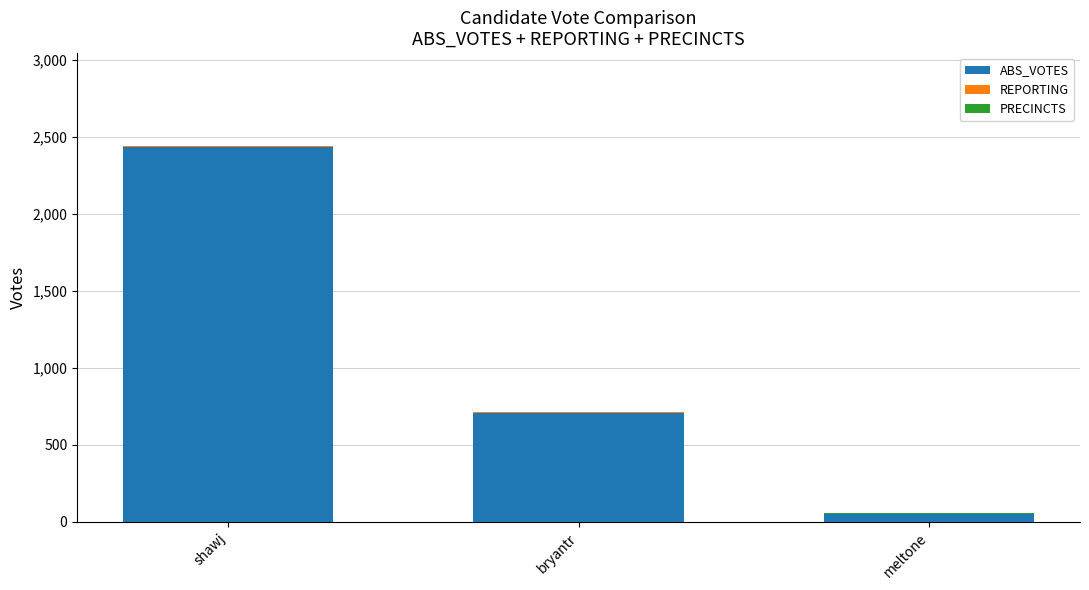

What is the sum of the ABS_VOTES values at shawj and bryantr?

3147